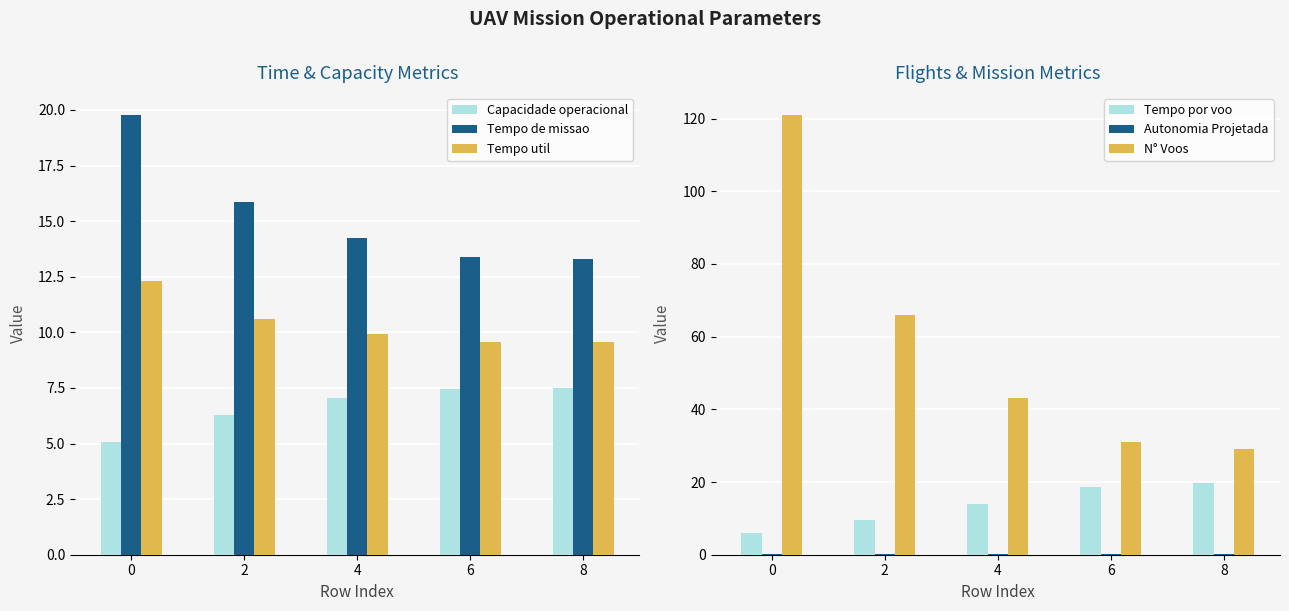

What is the value of the Tempo por voo bar at the 1st from the left?

6.1